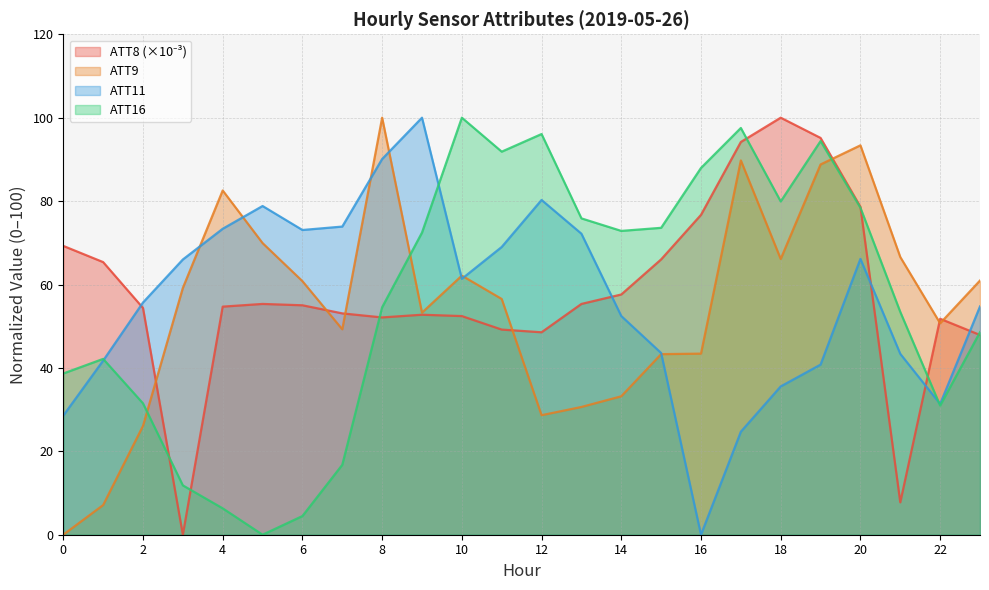

The ATT9 series shows 66.1 at 18. True or false?

True